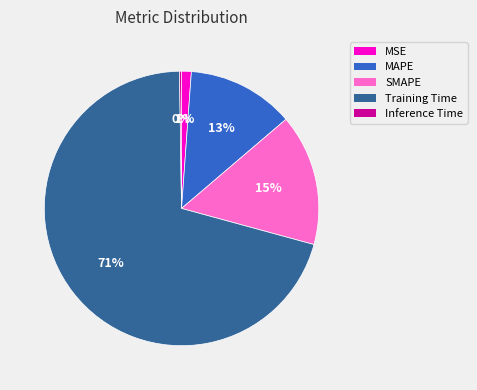

True or false: SMAPE accounts for 15% of the total.

True